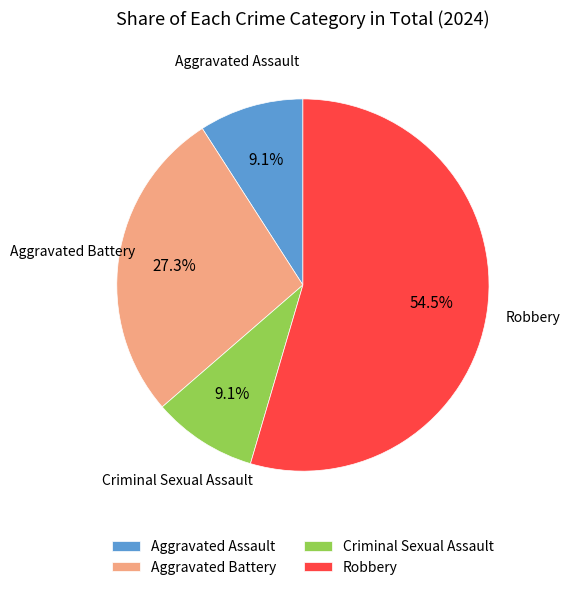

Approximately how many times larger is the value at Robbery compared to Aggravated Battery?

2.0